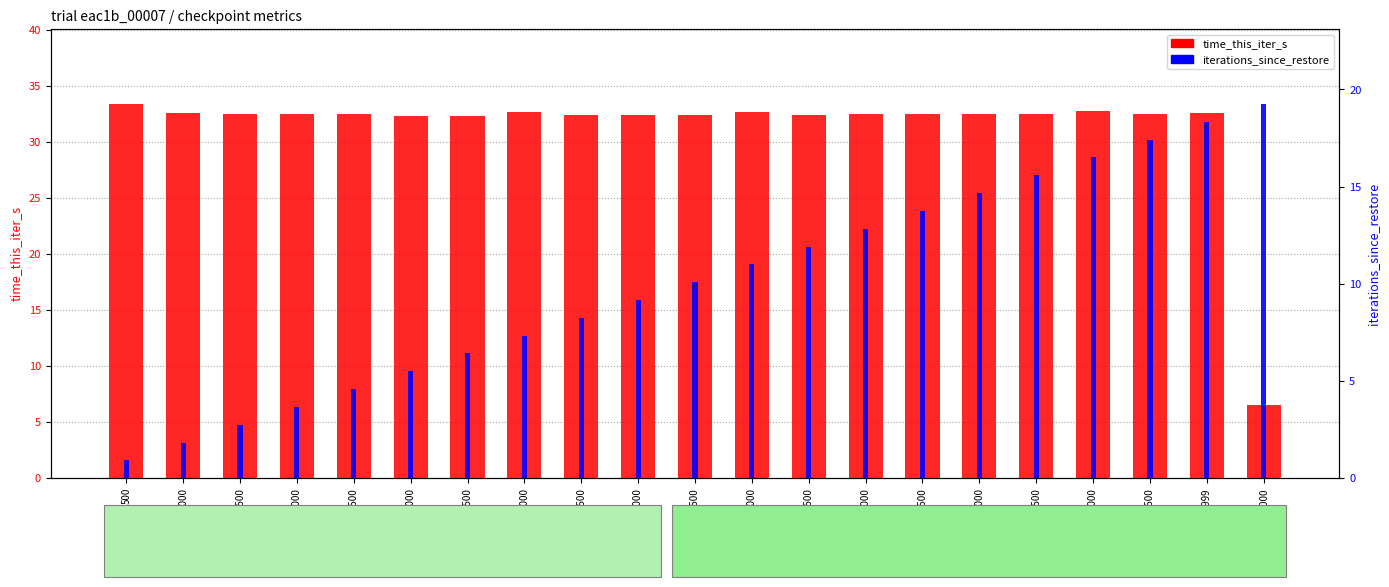

What is the total value across all series at 1500?

37.3